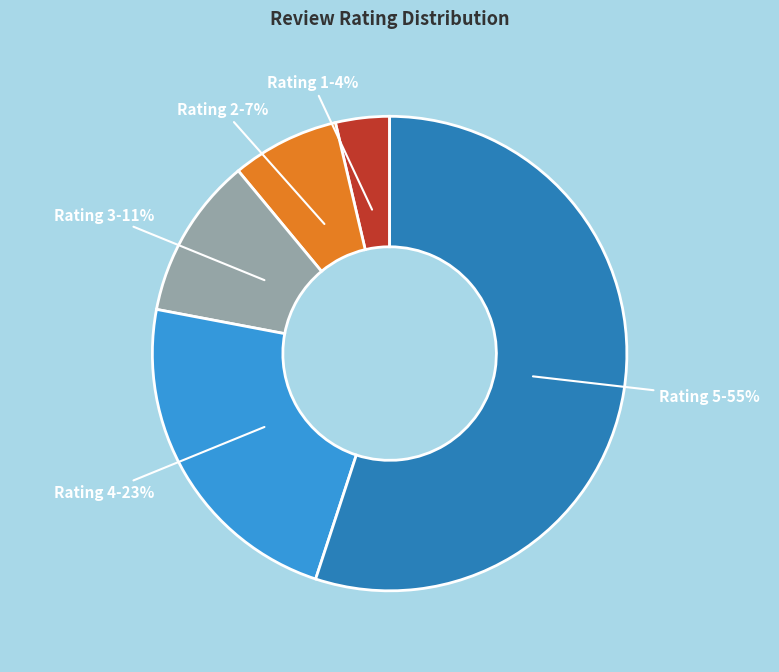

Which slice is the smallest?

Rating 1